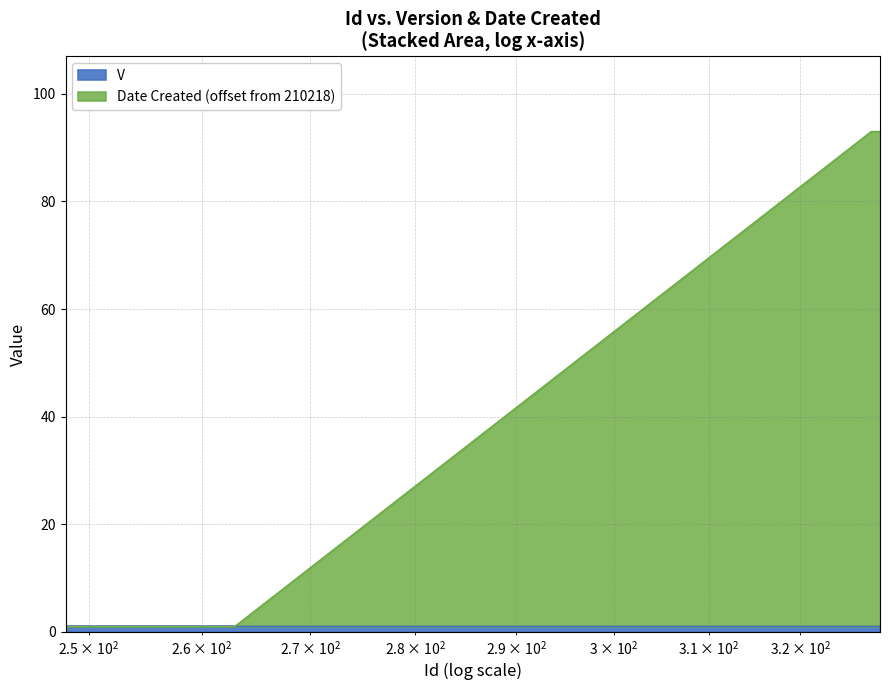

Reading right to left, transcribe all the data shown in this chart.

93	93	1	1	1	1	1	1	1	1	1	1	1	1	1	1	1	1